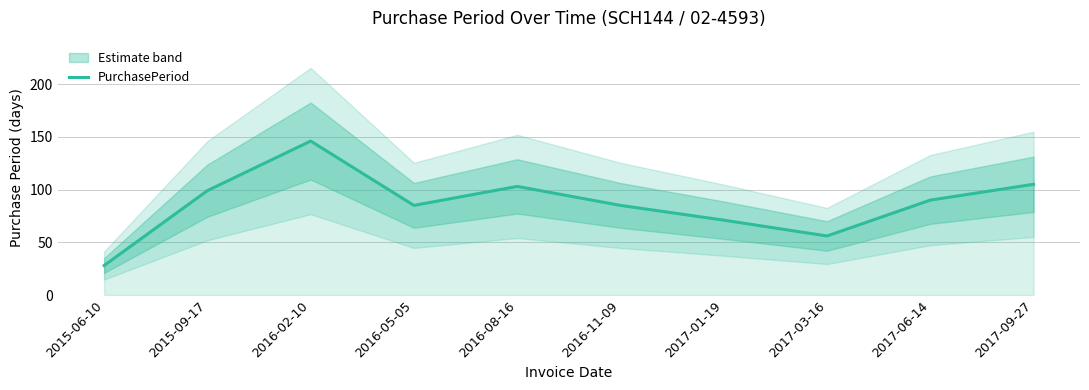

The chart shows a value of 103 at 2016-08-16. True or false?

True